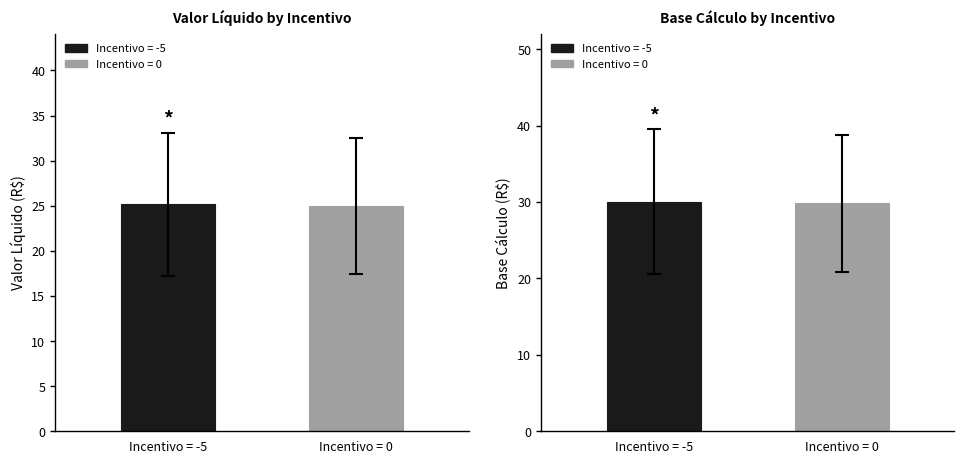

At which label does BASE CALCULO reach its minimum?

-5